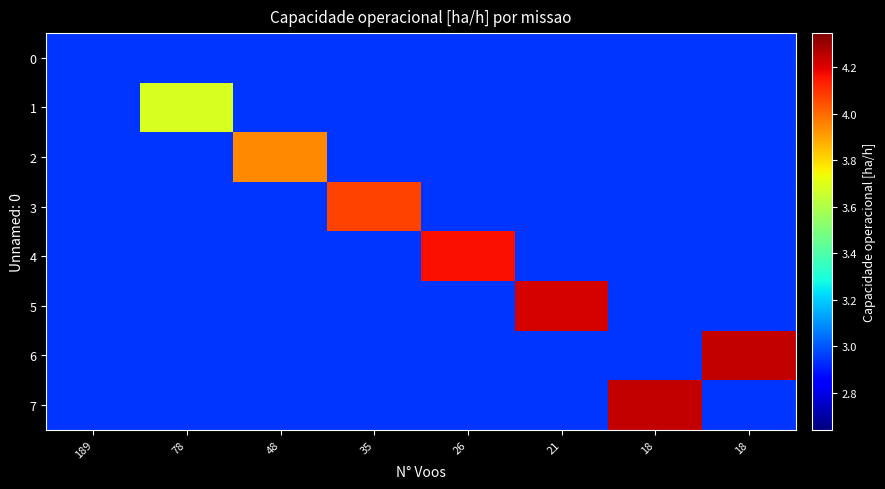

Rank the series by their maximum value, from lowest to highest.

0, 1, 2, 3, 4, 5, 6, 7